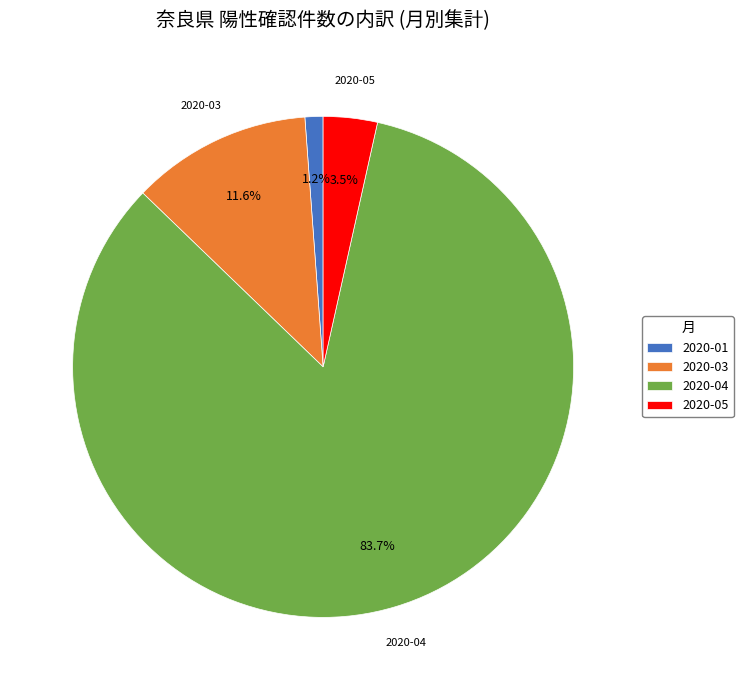

Count the number of slices in the pie.

4